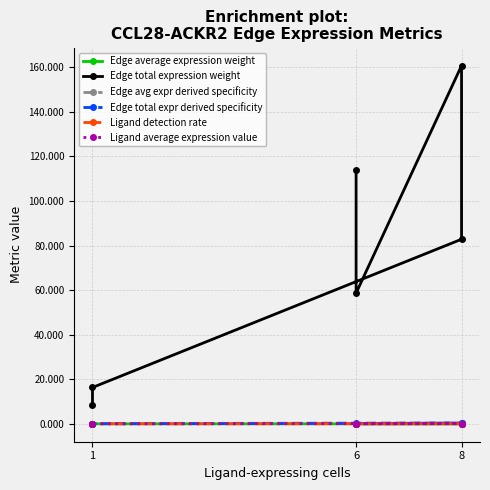

True or false: Edge average expression weight and Ligand detection rate cross at least once.

False